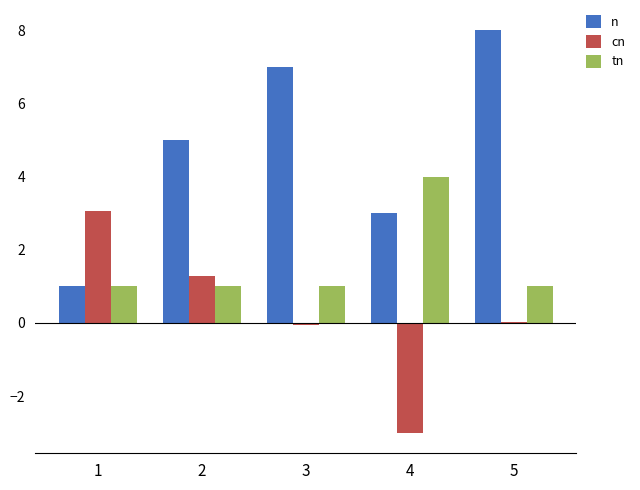

Between 2 and 5, which series saw the biggest shift?

n